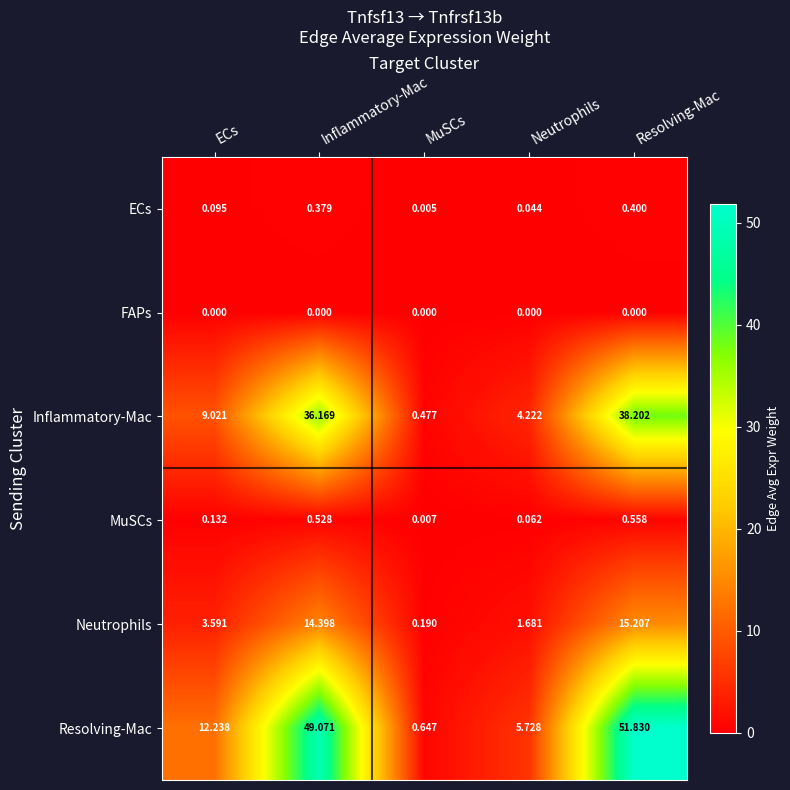

How many categories are shown in the chart?

5